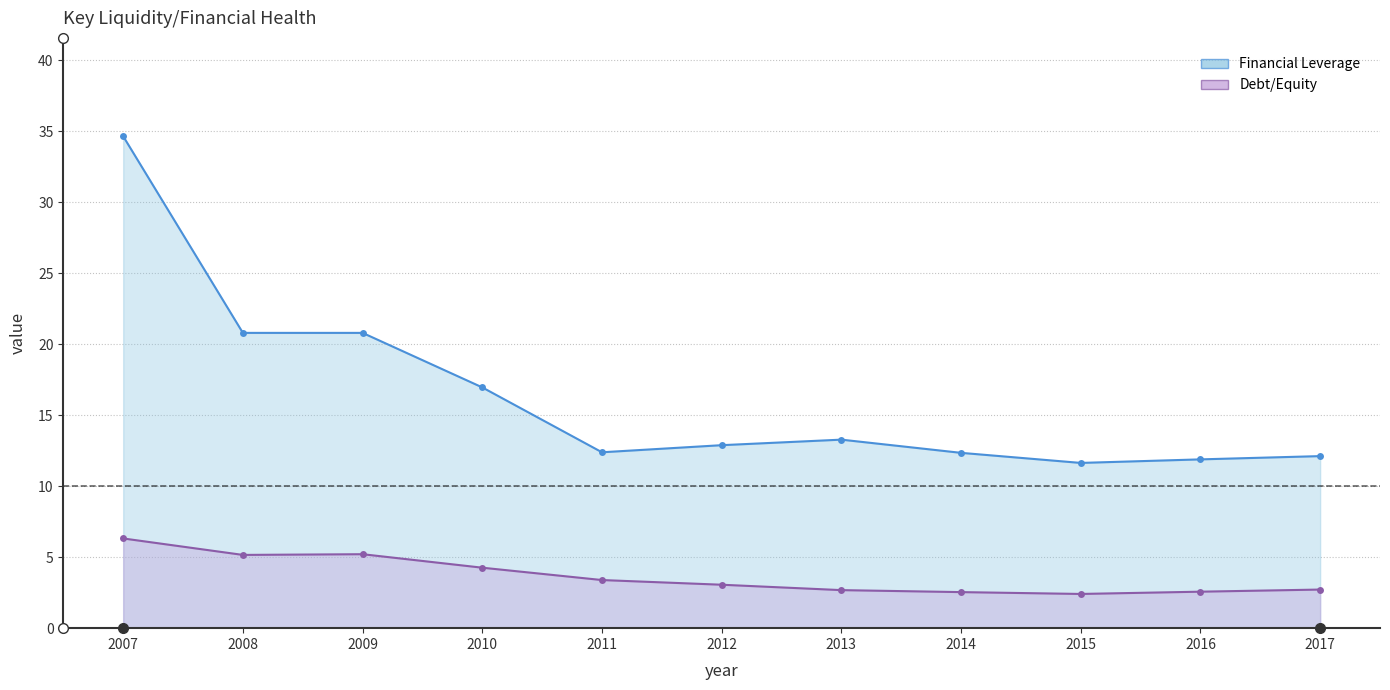

In Debt/Equity, how many points are higher than both neighbors (excluding endpoints)?

1